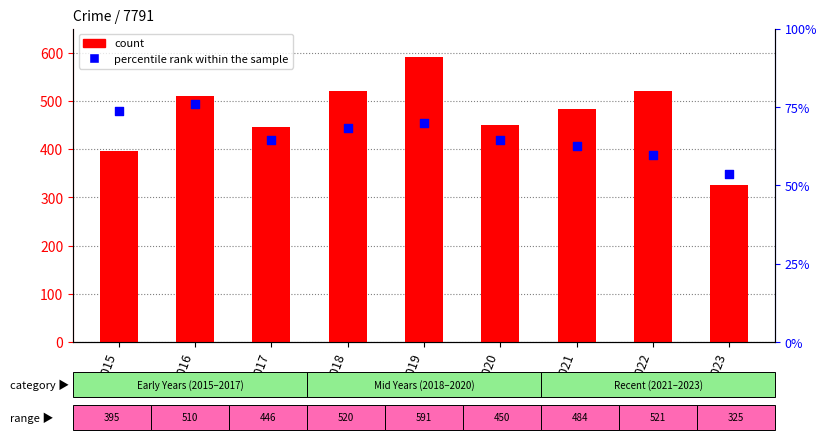

At how many categories does at least one series exceed 73?

9